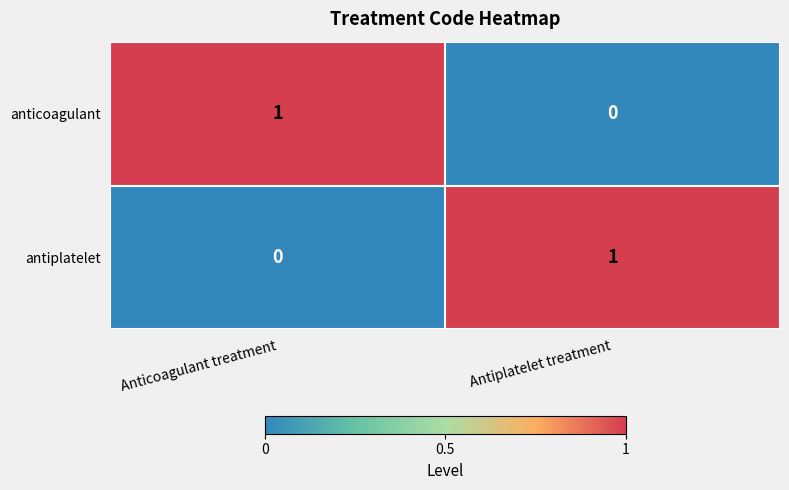

Where is anticoagulant nearest to the value 0?

Antiplatelet treatment